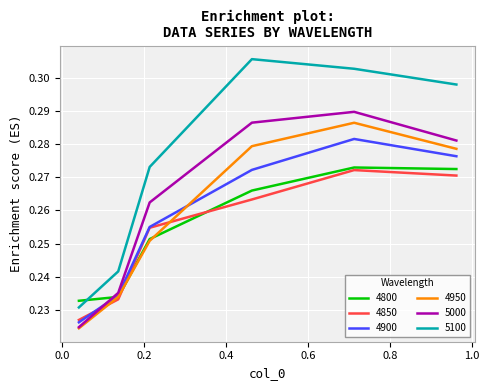

Which series has the largest range (max minus min)?

5100